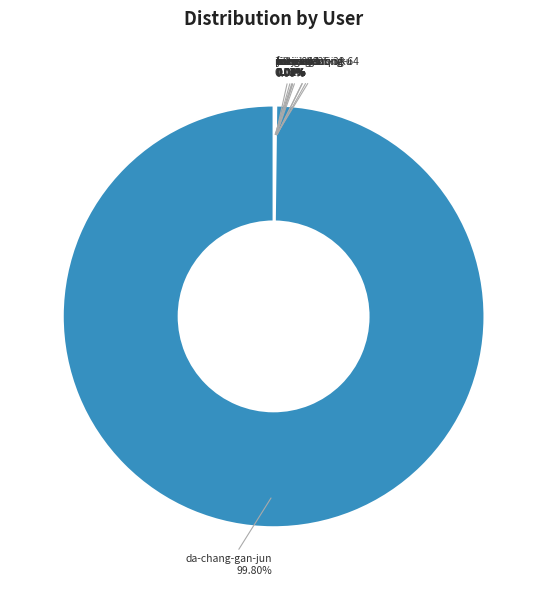

Does any single category account for the majority?

Yes